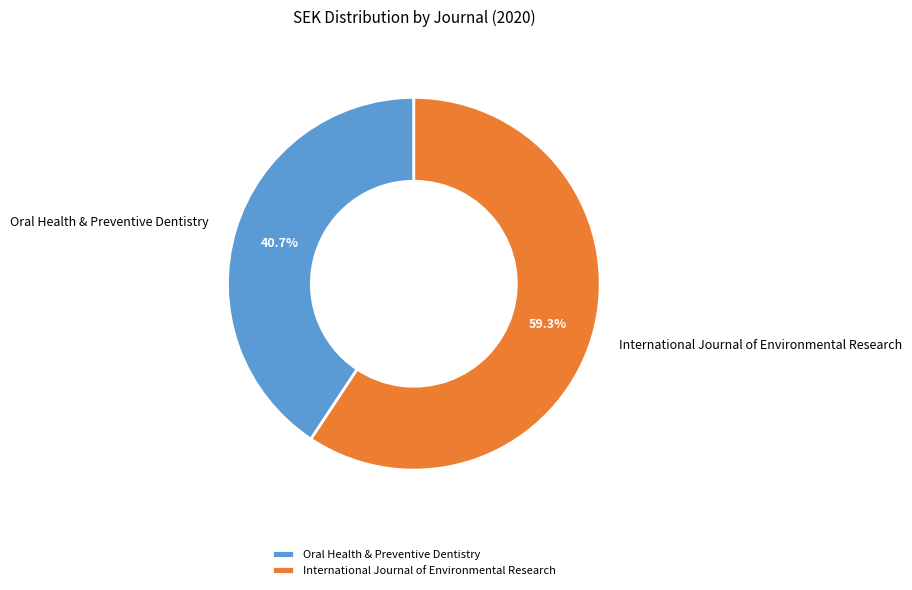

Is it true that Oral Health & Preventive Dentistry is 34% of the pie?

False